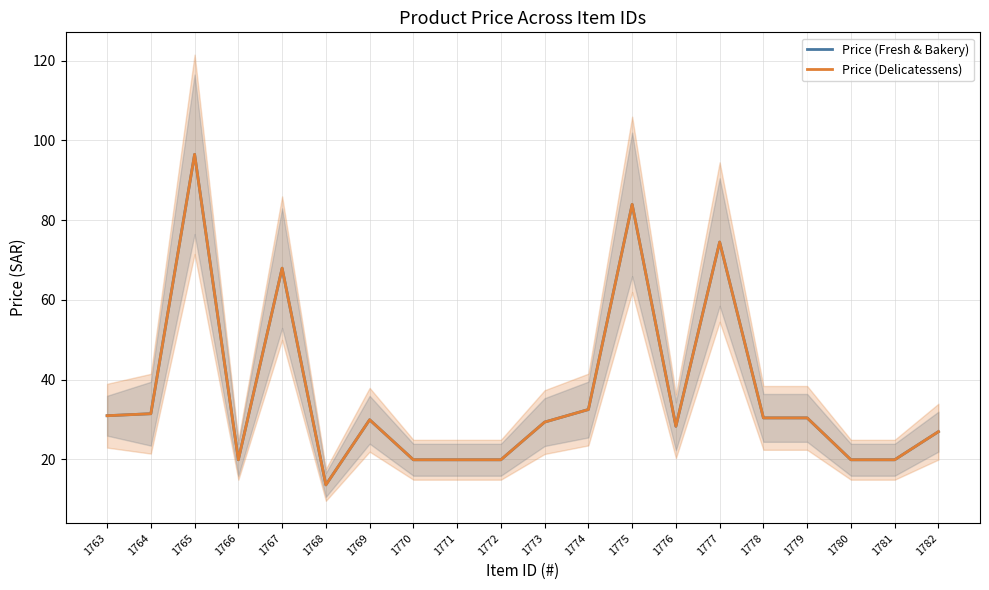

At which category does the chart reach its minimum across all series?

1768